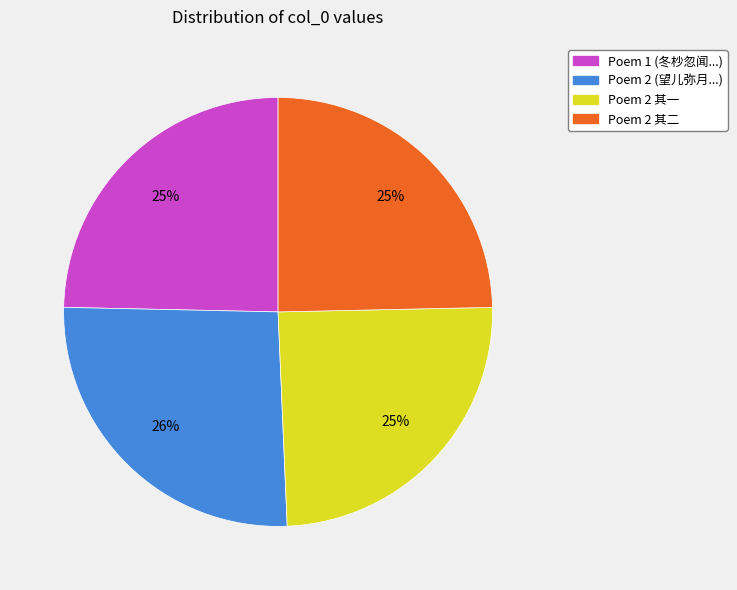

Does any single category account for the majority?

No